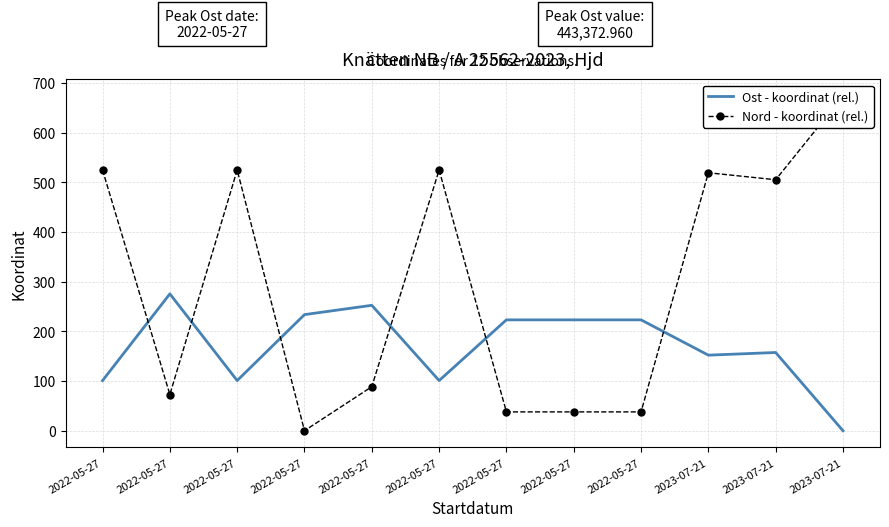

List the series in order of their peak value, highest first.

Nord - koordinat (rel.), Ost - koordinat (rel.)